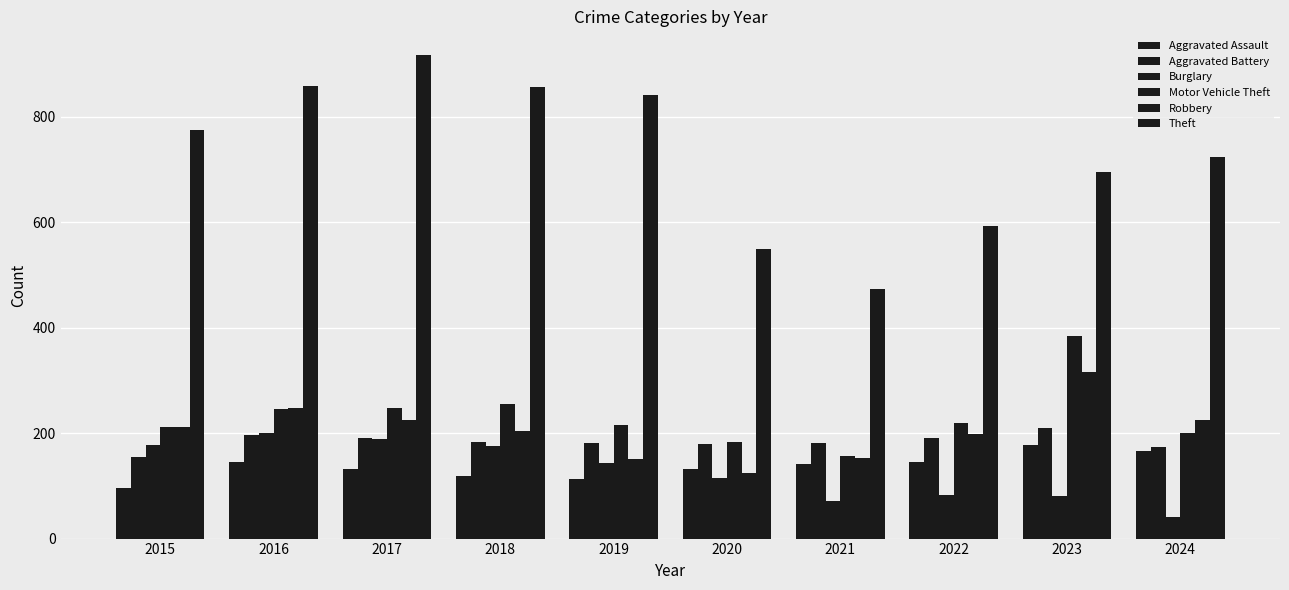

How many data points does each series have?

10